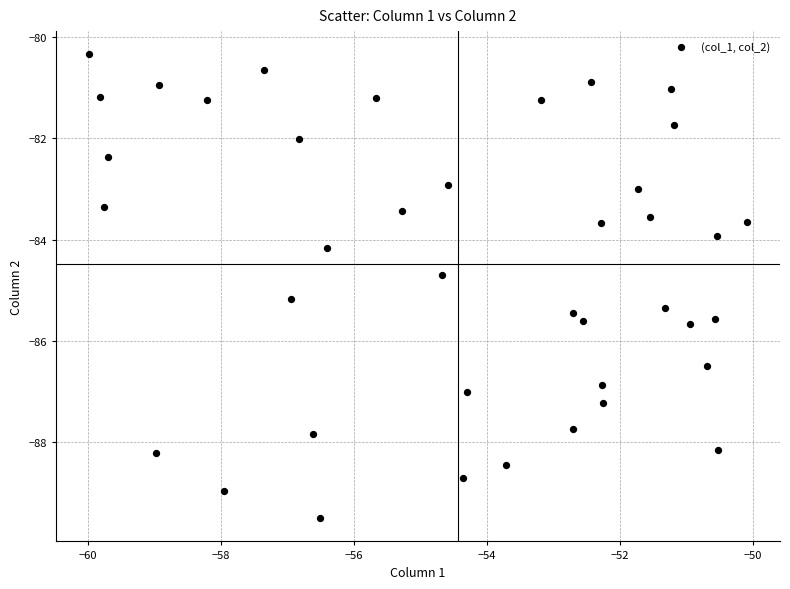

What is the range of Y values (max minus min)?

9.2